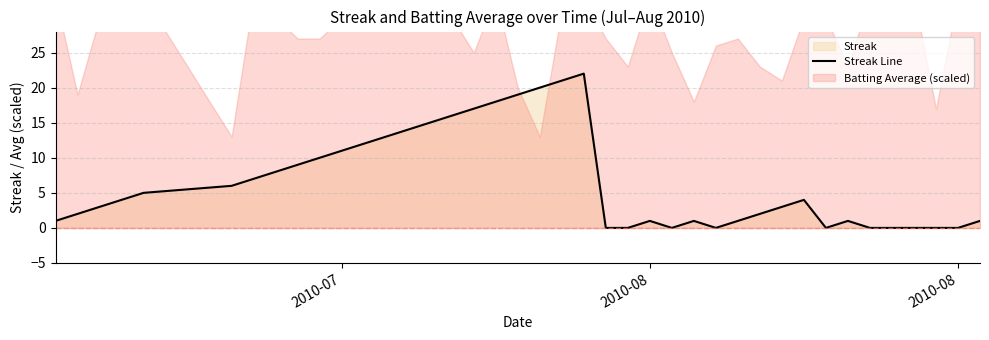

Reading right to left, list all the values displayed in this chart.

1	0	0	0	0	0	1	0	4	3	2	1	0	1	0	1	0	0	22	21	20	19	18	17	16	15	14	13	12	11	10	9	8	7	6	5	4	3	2	1